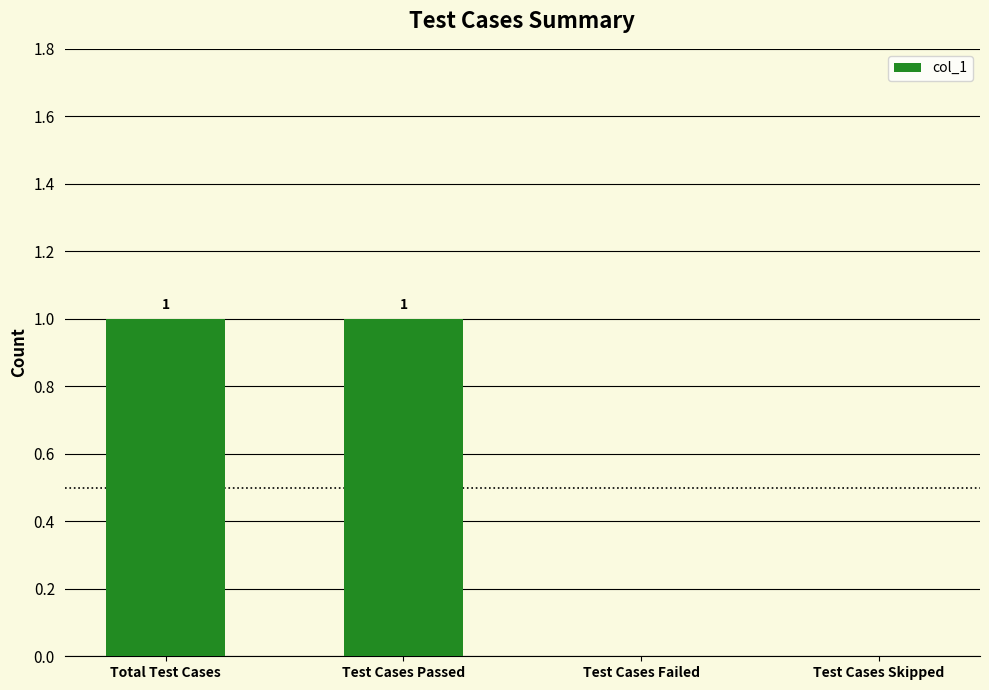

Between Total Test Cases and Test Cases Skipped, which is larger?

Total Test Cases